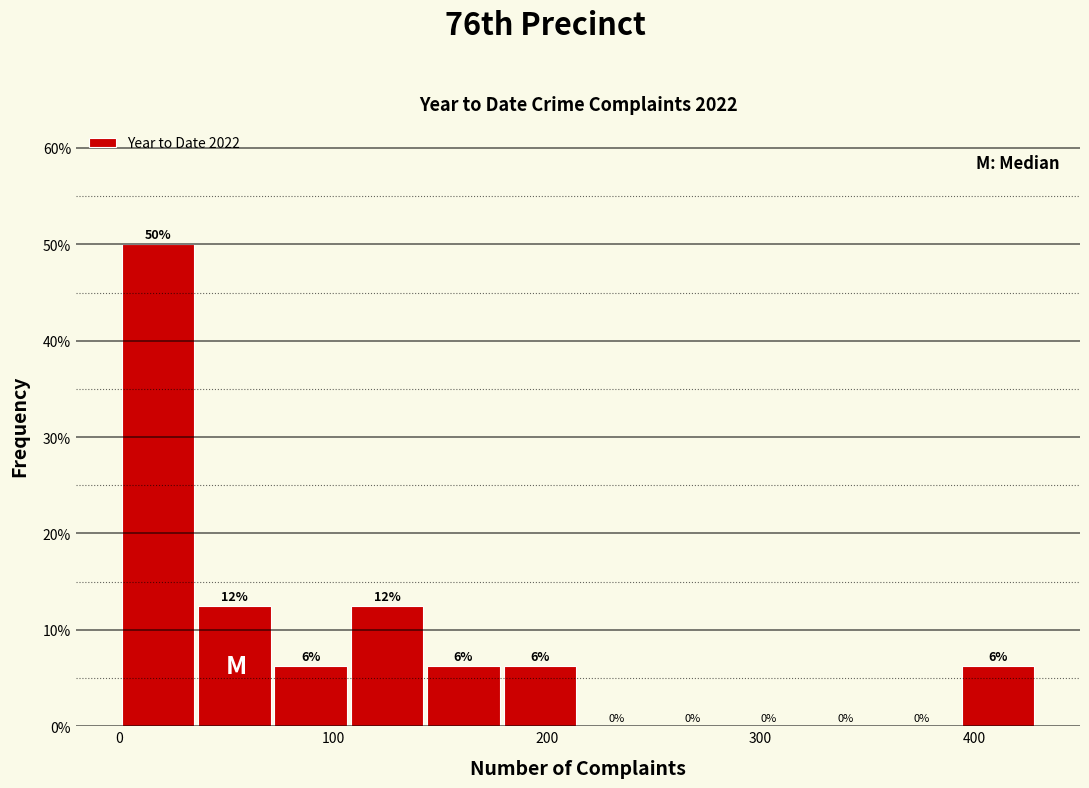

Around what value on the x-axis is the tallest bar? Give the approximate position of its centre, as read against the axis.

20